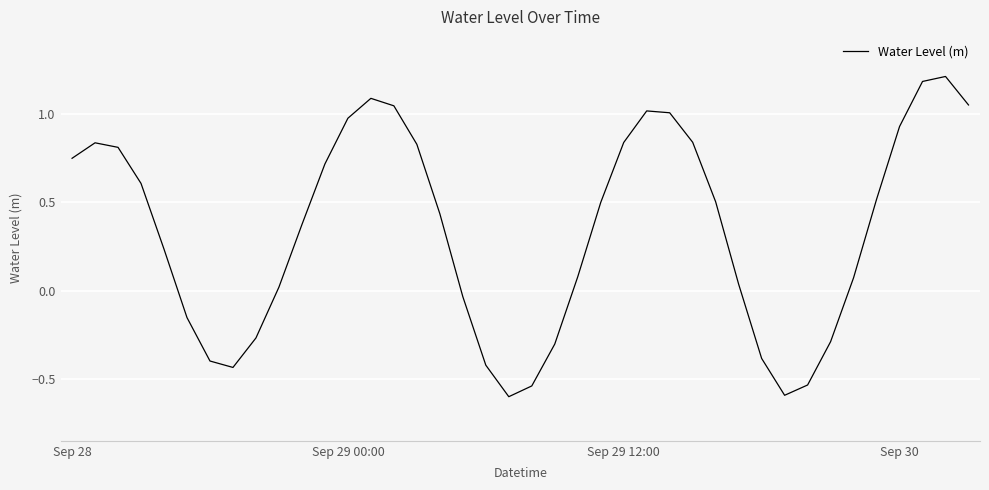

What is the difference between the maximum and minimum values?

1.8